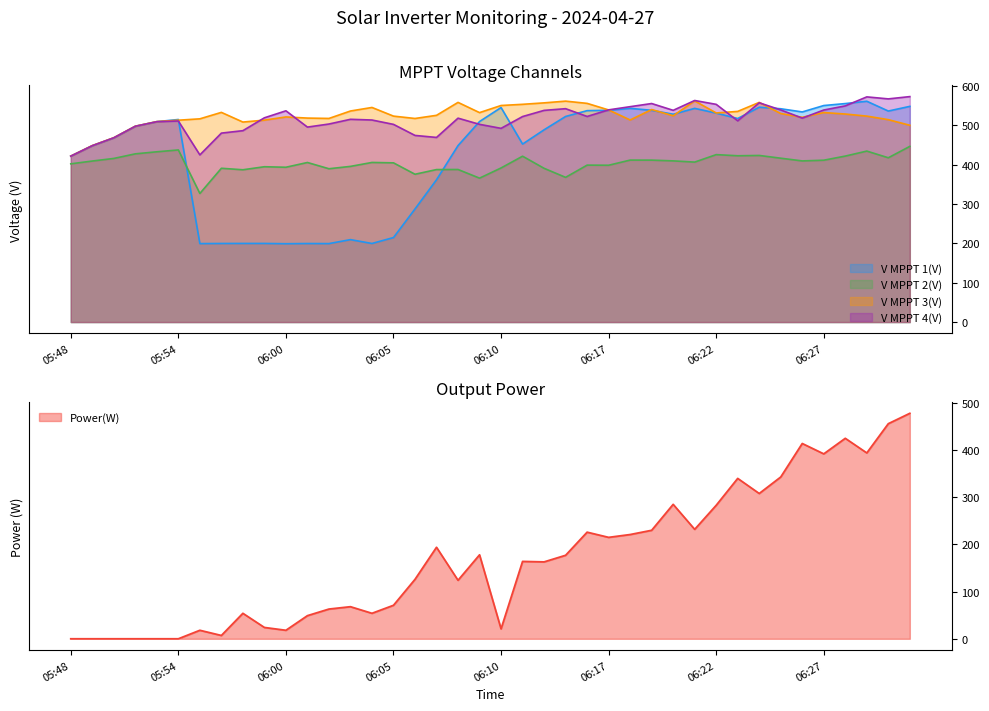

Rank the series by their maximum value, from highest to lowest.

V MPPT 4(V), V MPPT 3(V), V MPPT 1(V), Power(W), V MPPT 2(V)